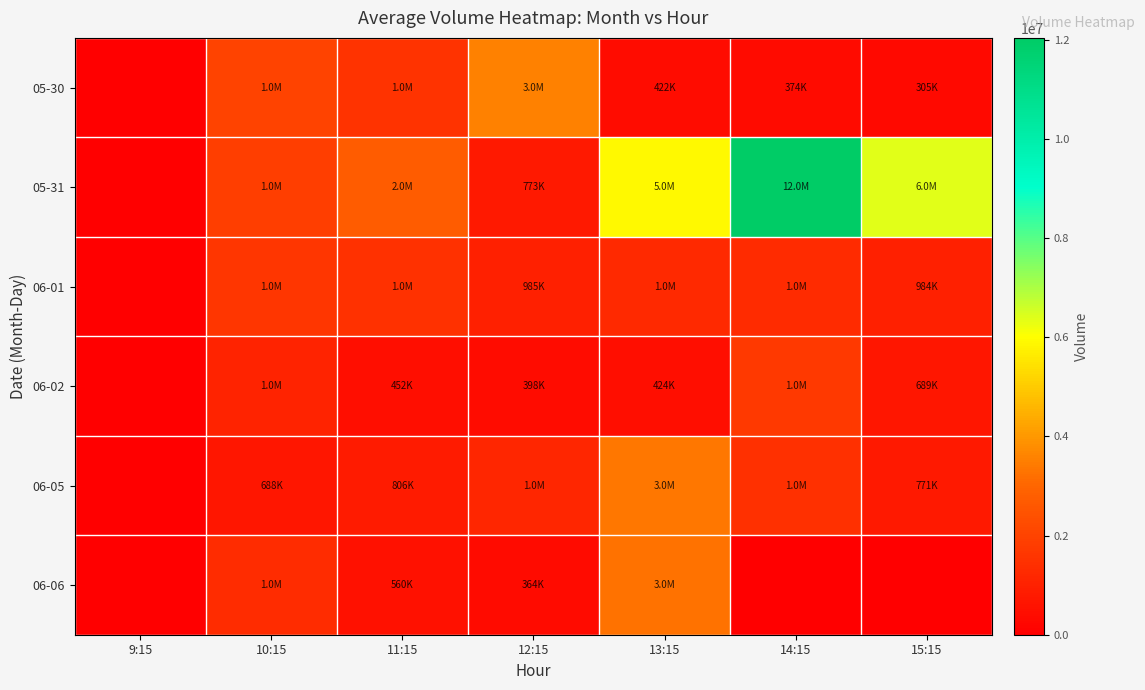

Count the number of data series in this chart.

6